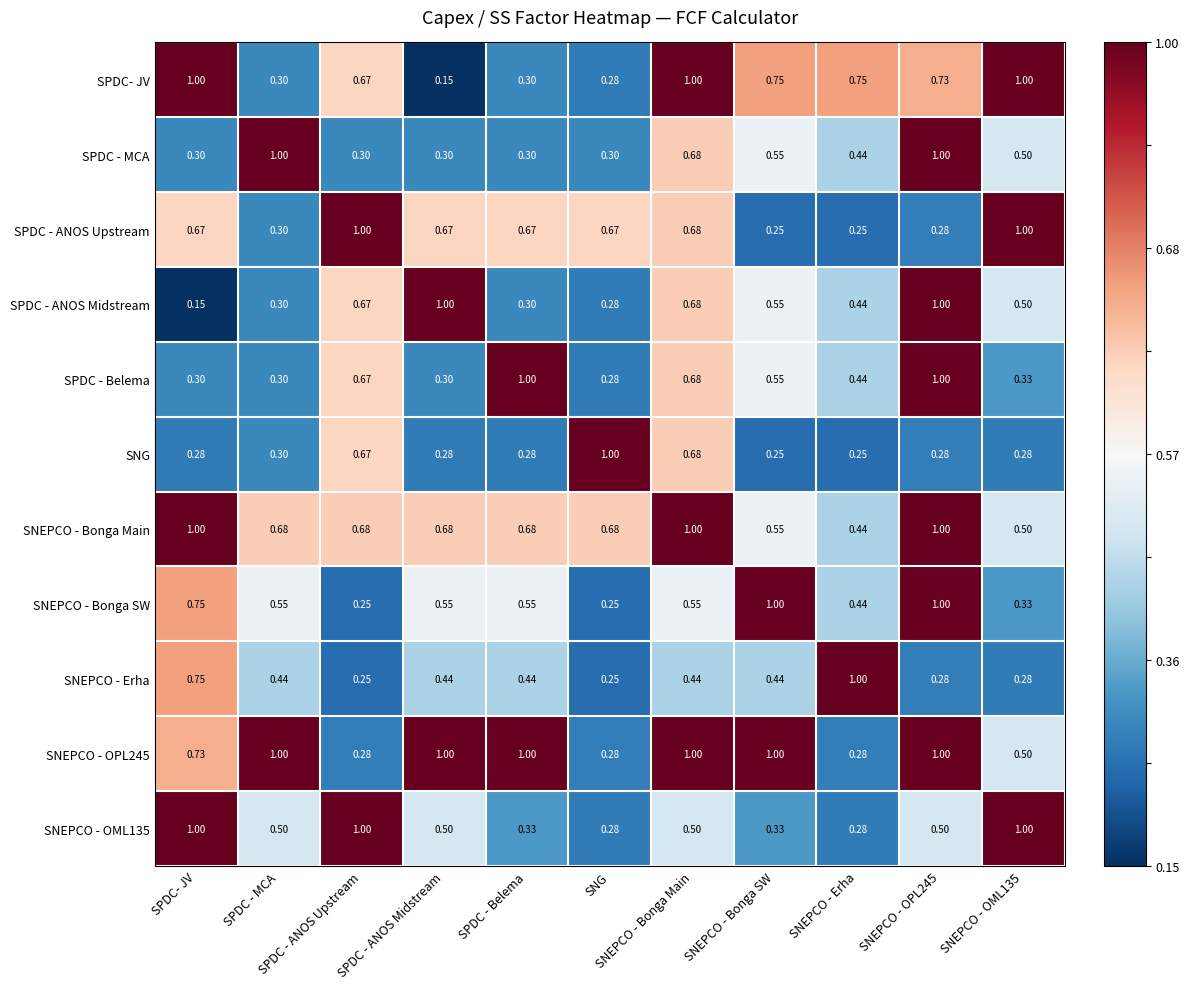

Which series has the largest range (max minus min)?

SPDC- JV